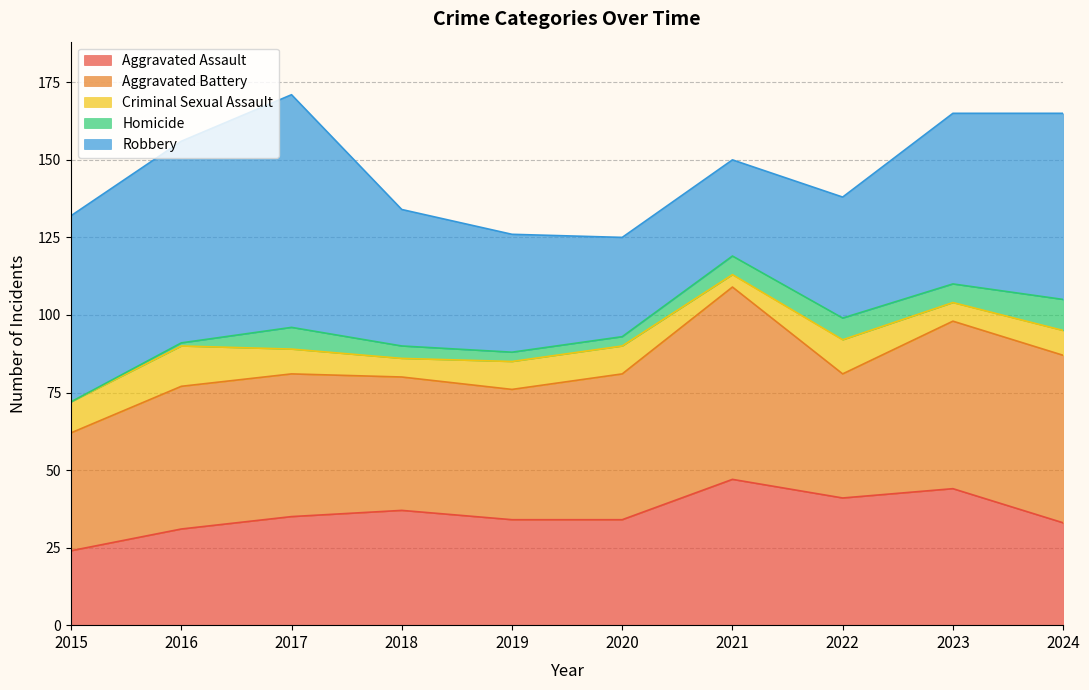

The value of Aggravated Battery at 2015 is 25. True or false?

False